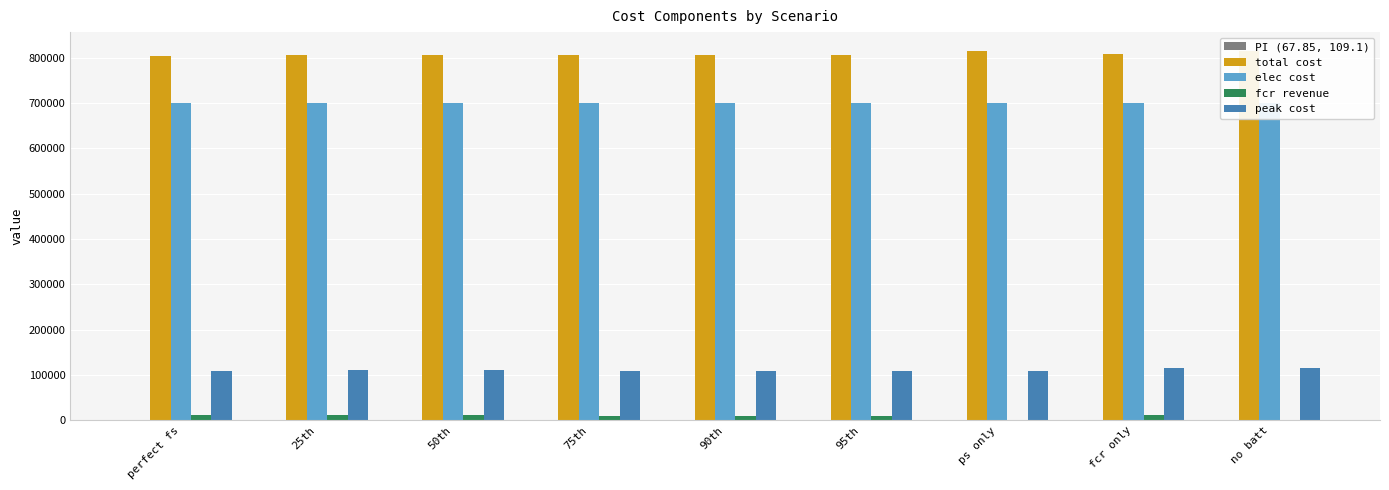

What position from the right is 90th?

5